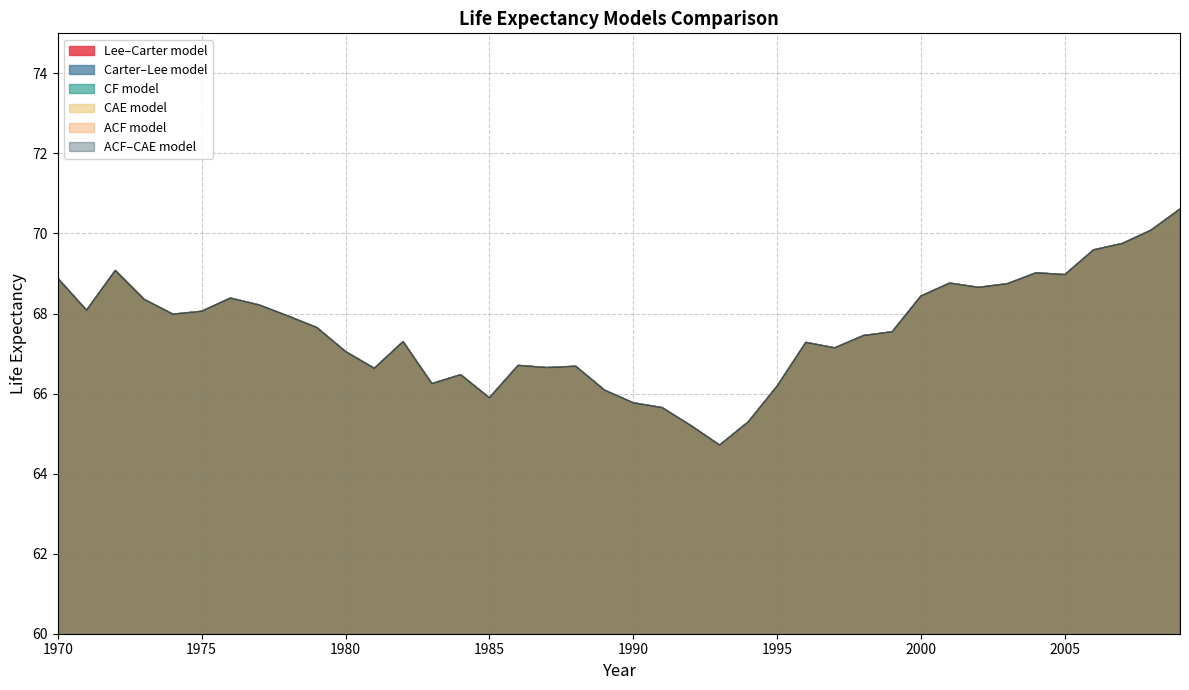

At which category does the chart reach its peak across all series?

2009